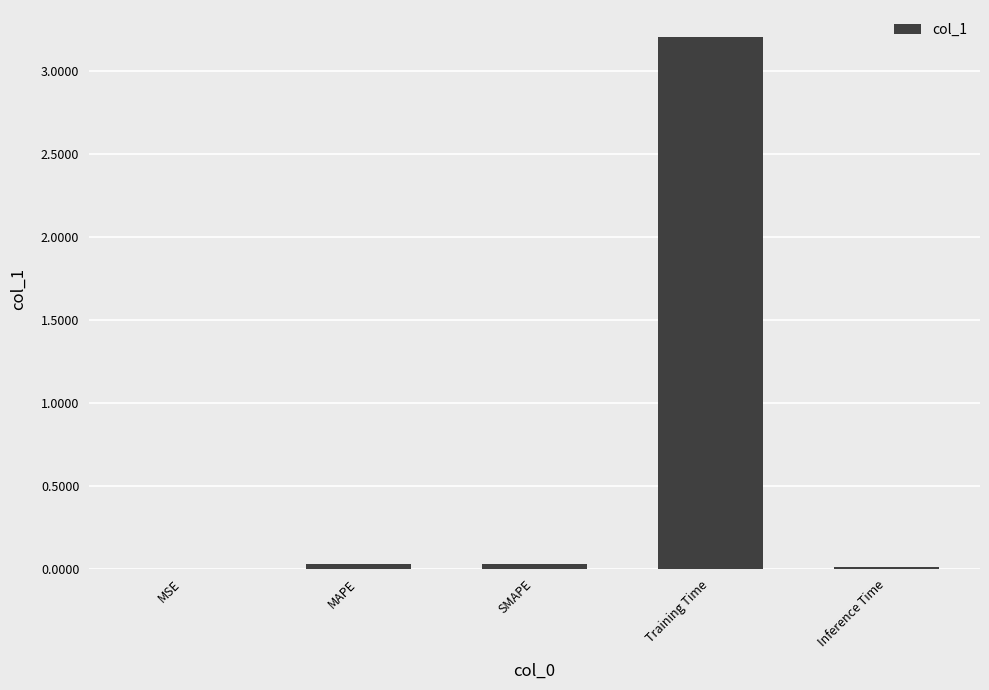

What is the sum of all values?

3.3